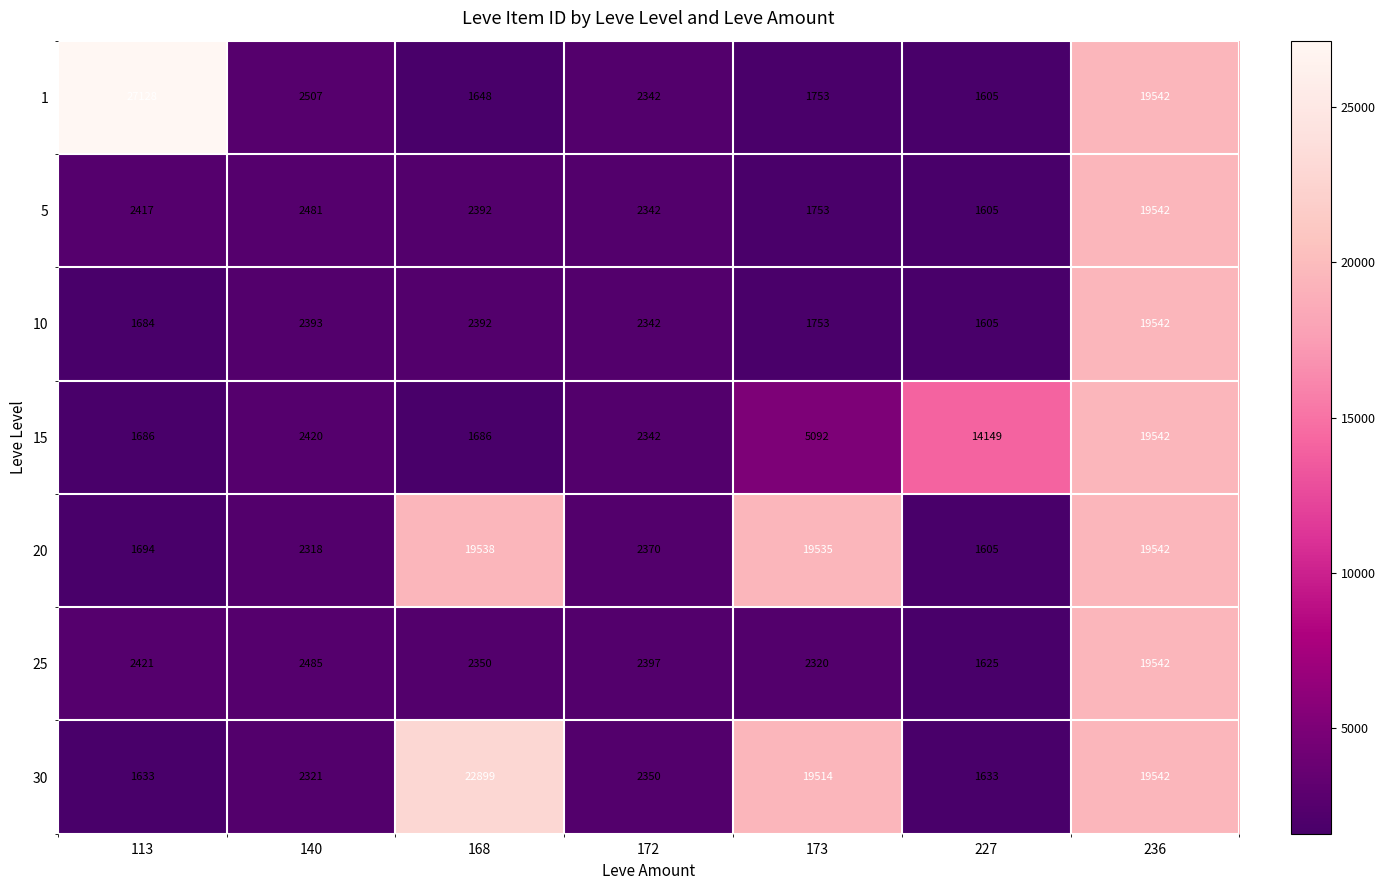

At which category is the sum across all series the highest?

236